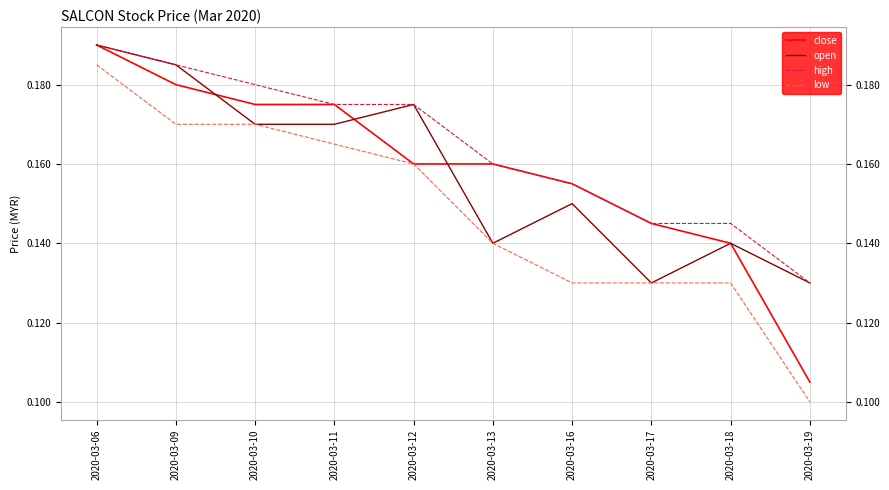

What are all the series names shown in the legend?

close, open, high, low